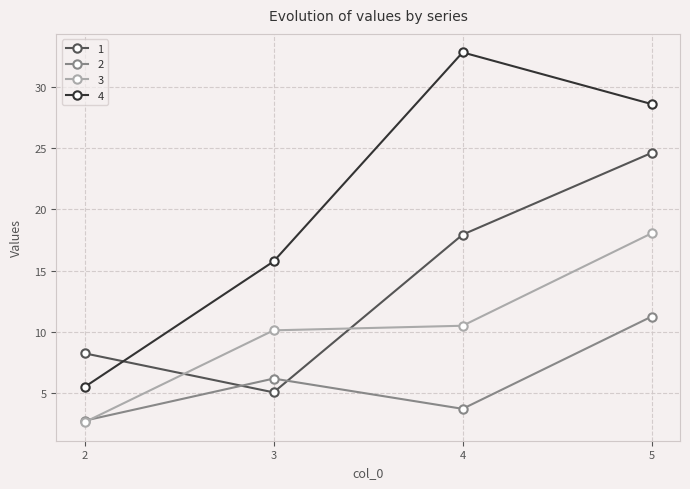

What is the difference between the highest and lowest values at 5?

17.3